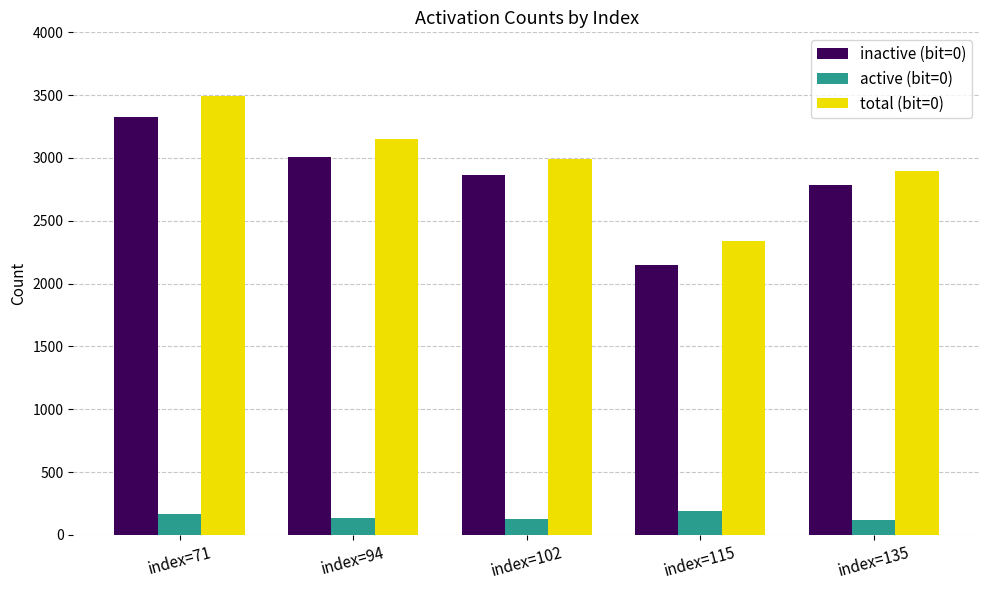

What is the smallest value displayed?

116